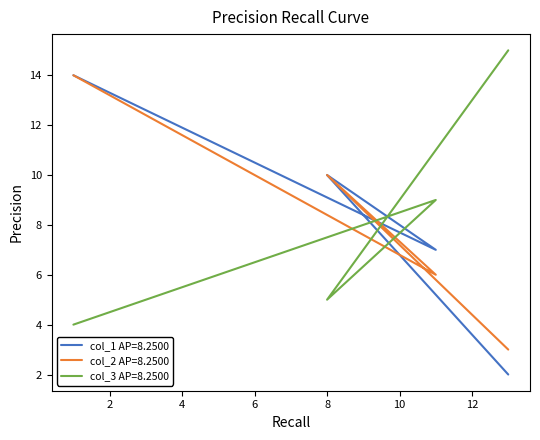

Does the chart have visible grid lines?

No